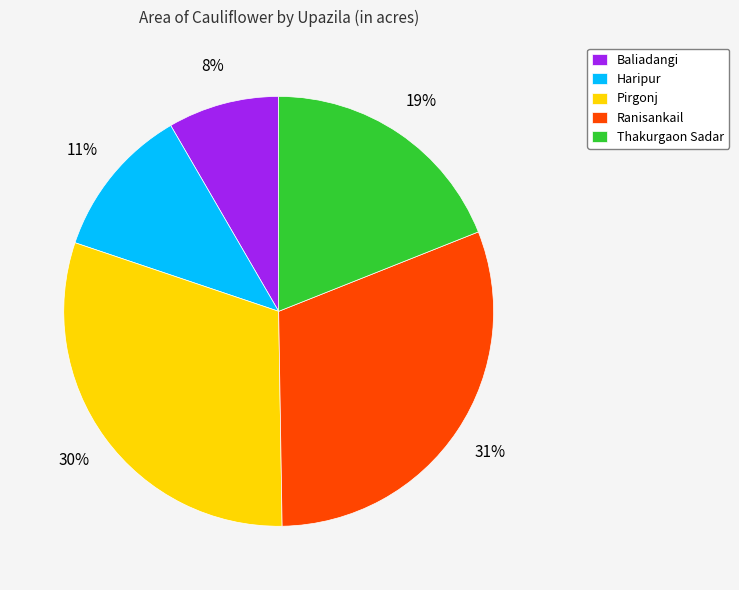

Count the number of slices in the pie.

5